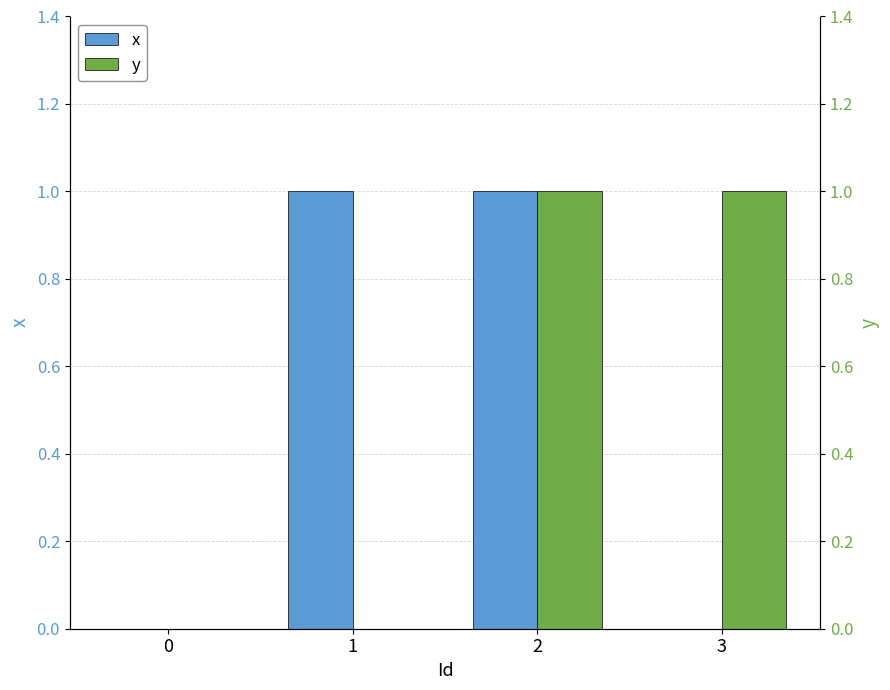

What is the sum of the y values at 2 and 1?

1